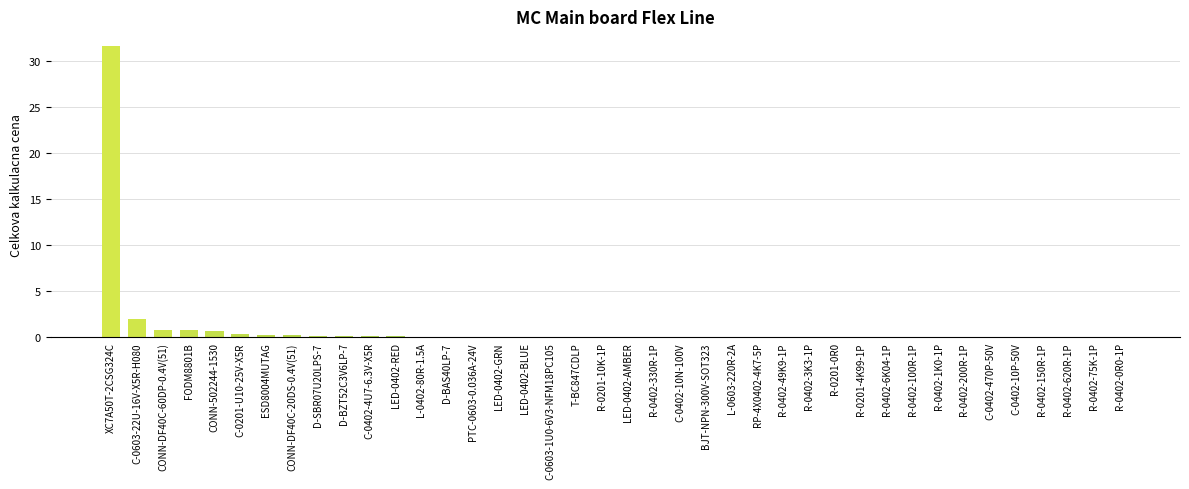

At which label is the value closest to 15?

C-0603-22U-16V-X5R-H080